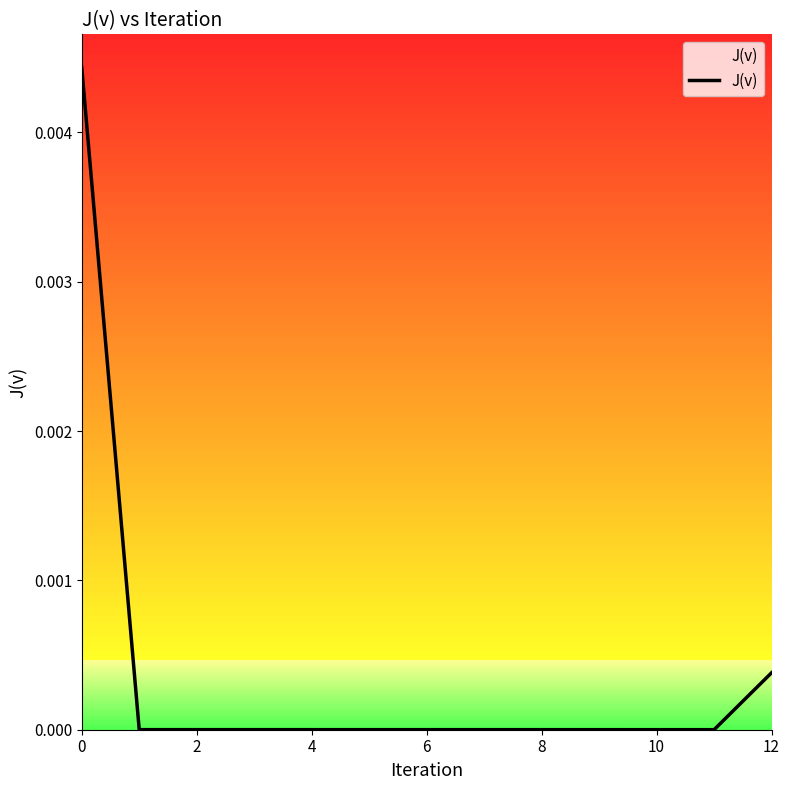

Where is the data nearest to the value 0?

11